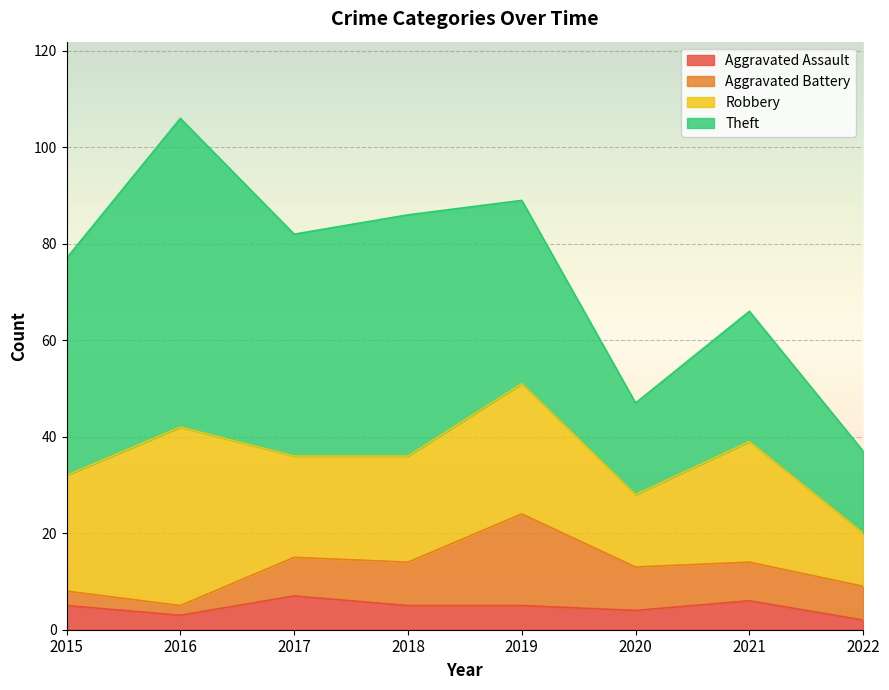

What is the sum of all Robbery values?

182